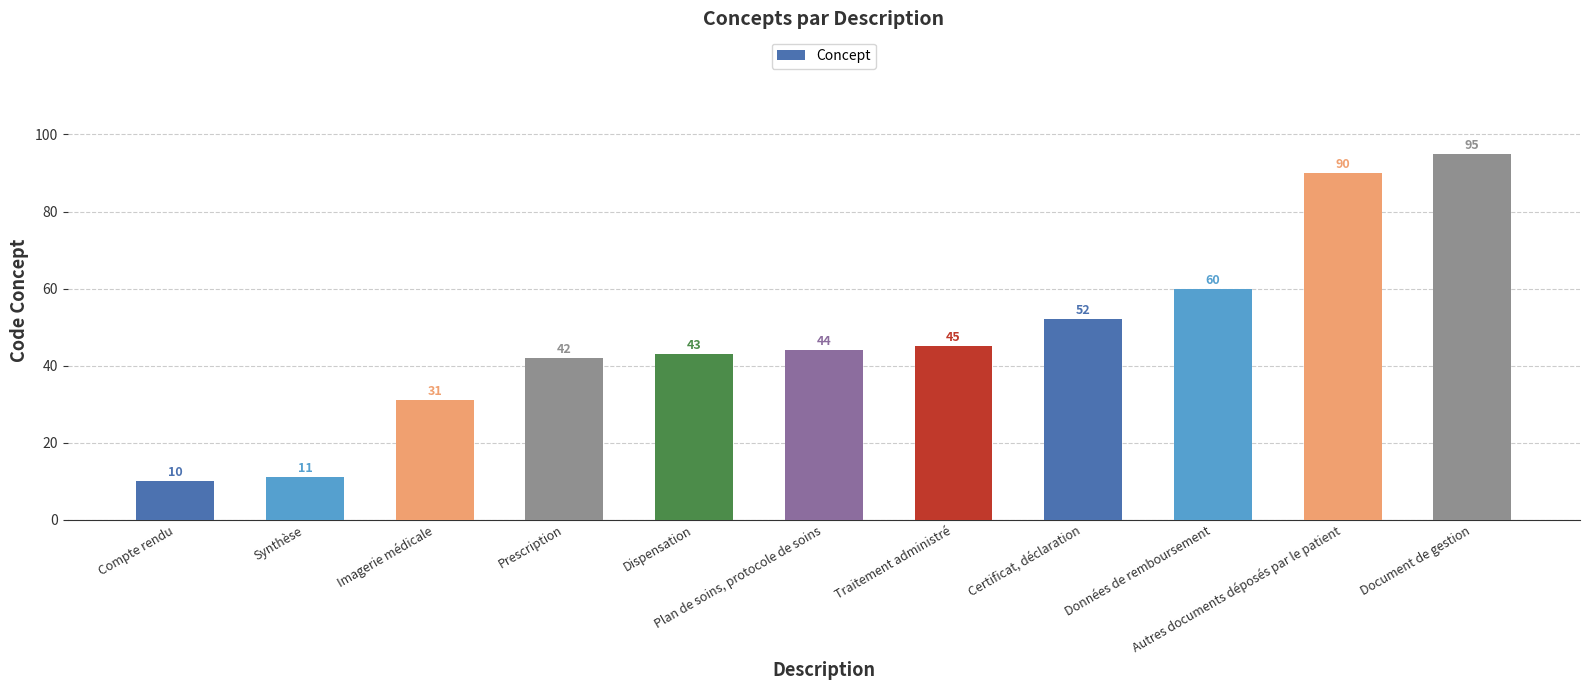

What position from the left is Données de remboursement?

9